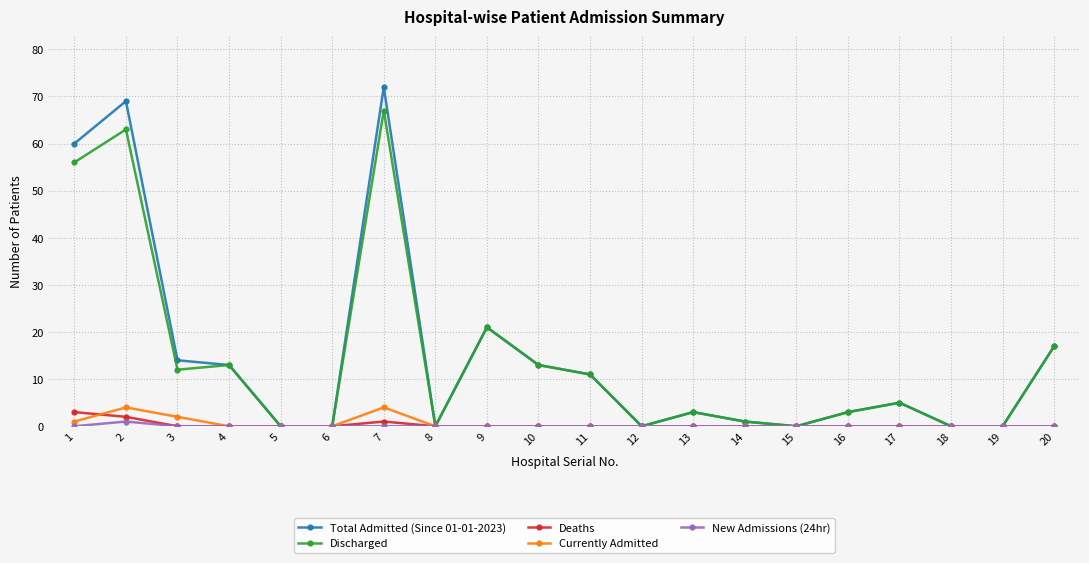

True or false: Currently Admitted has a value of 0 at 5.

True